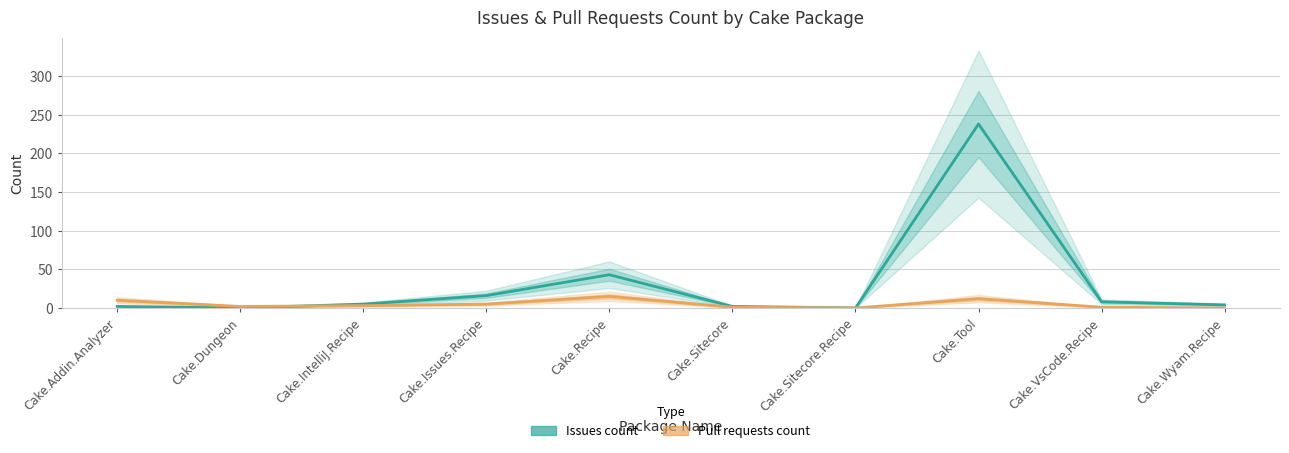

What is the difference between the second highest and second lowest values in the Issues count series?

43